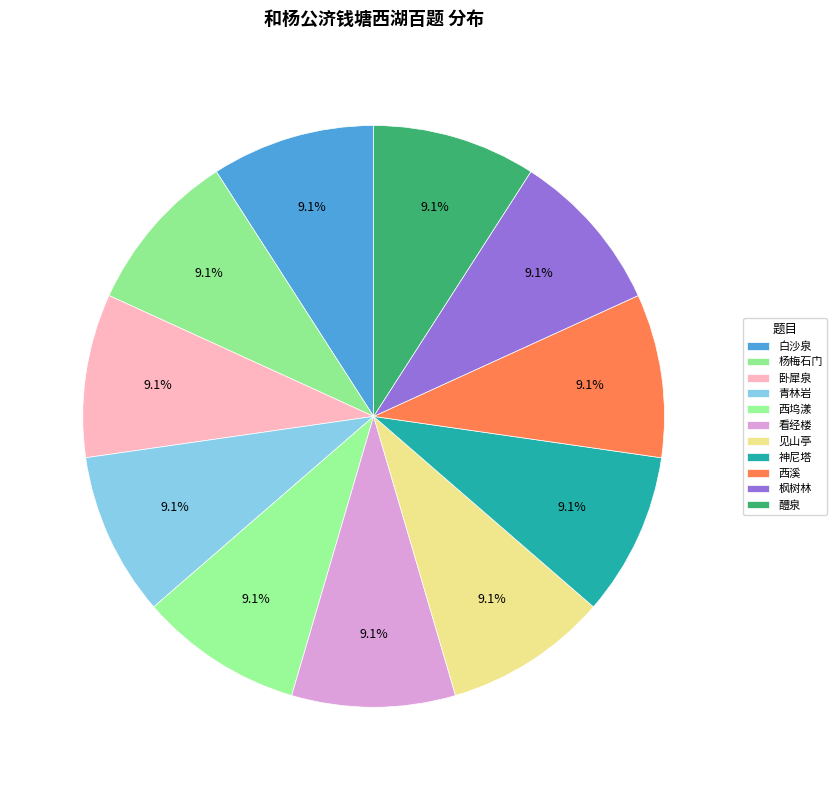

Which slice is the largest?

和杨公济钱塘西湖百题 其五十九 神尼塔